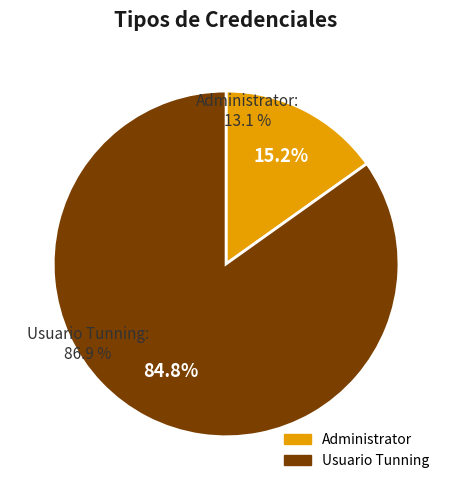

Does Administrator represent more than half of the total?

No